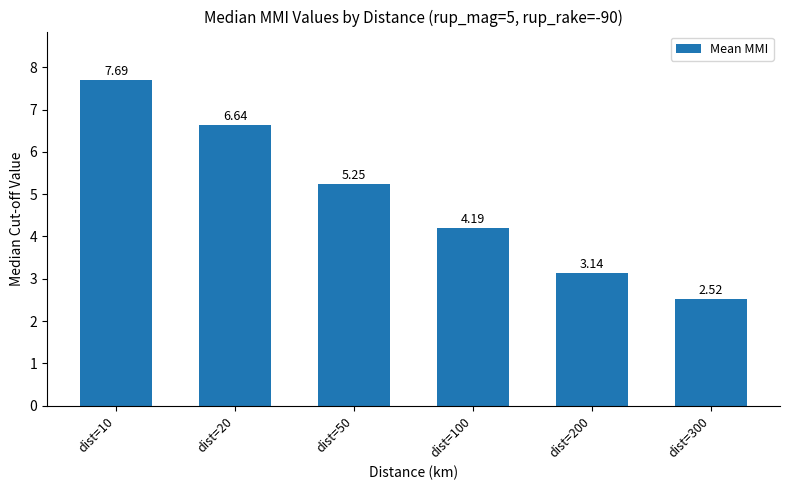

What is the sum of all values?

29.4